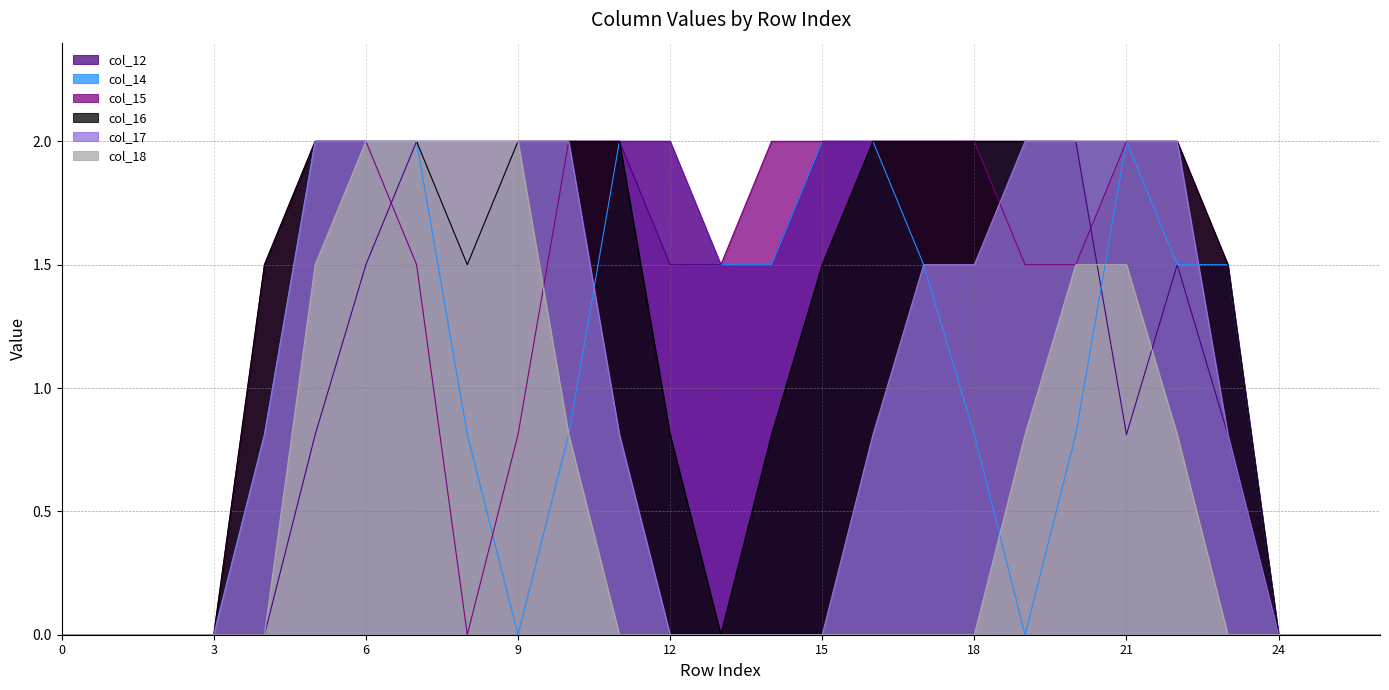

Does the chart display data point markers on the line(s)?

No